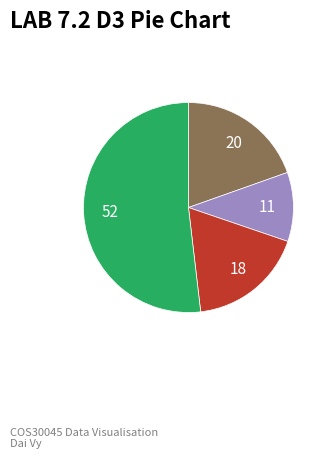

Is there any slice that represents more than half of the pie?

Yes